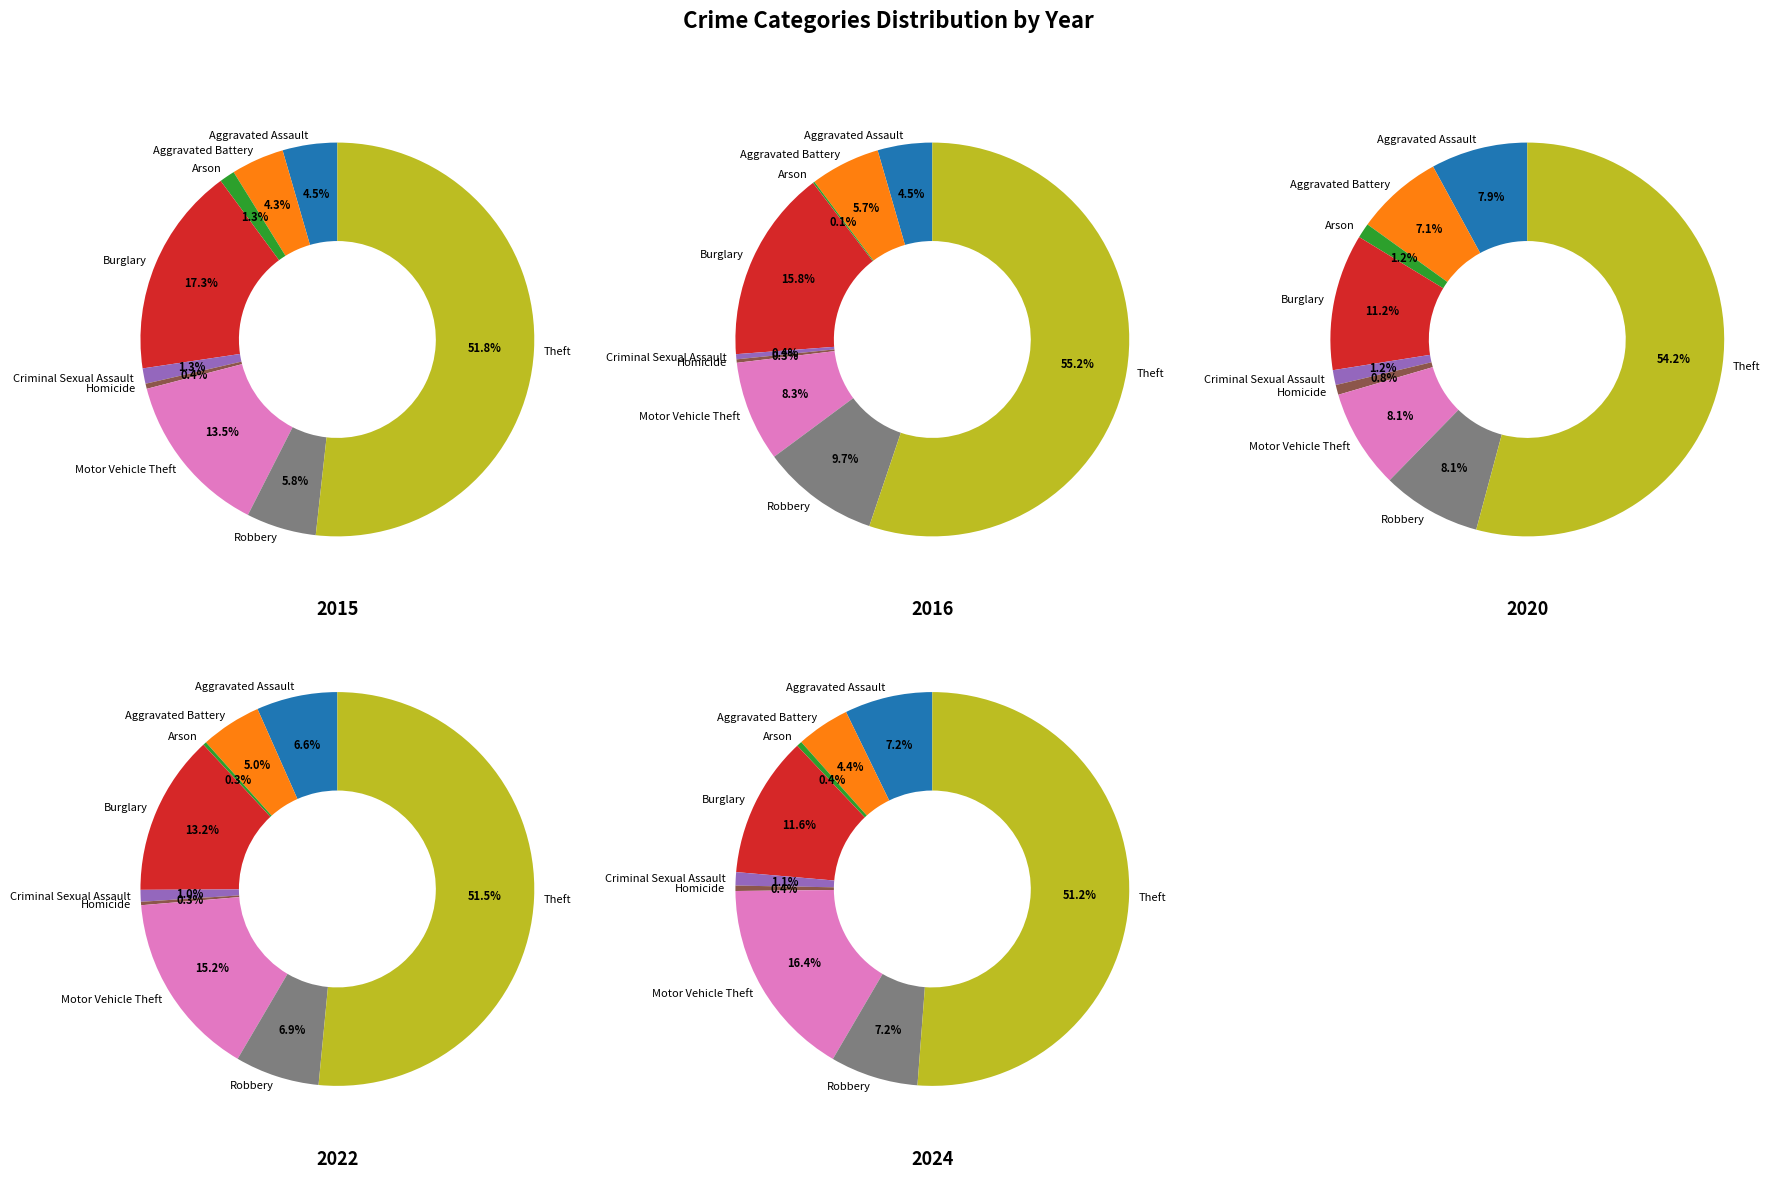

Is the sum of values_2016 and values_2022 greater than half?

No